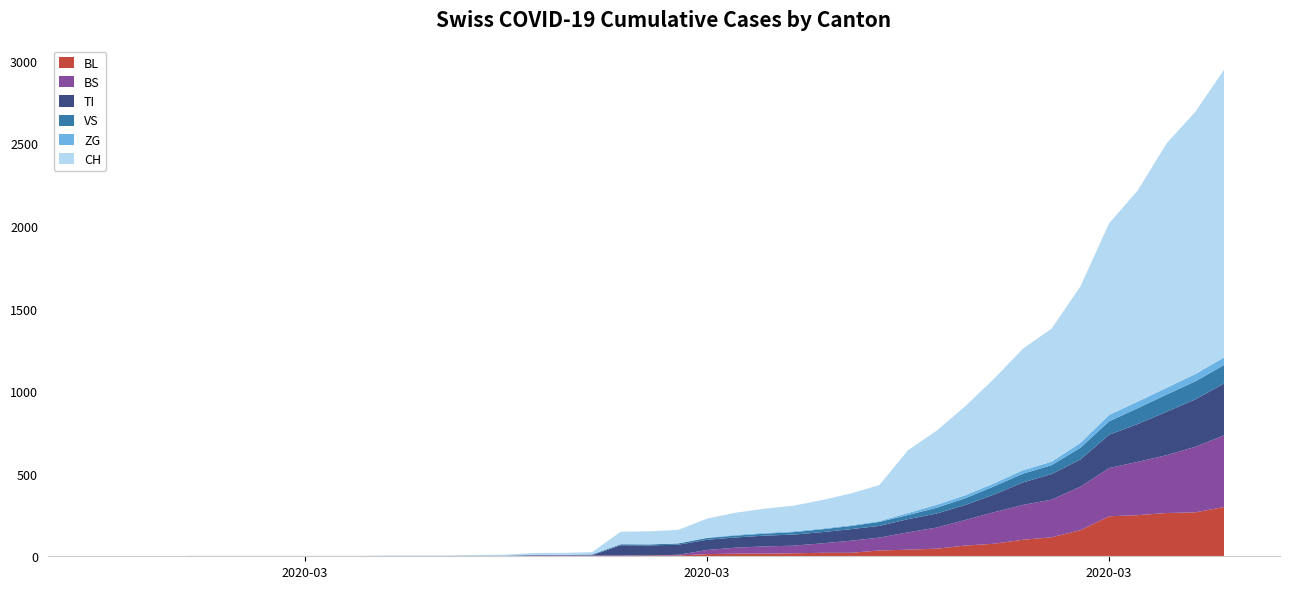

Reading left to right, list all the values displayed in this chart.

BL: 2020-02-25=0	2020-02-26=0	2020-02-27=0	2020-02-28=0	2020-02-29=0	2020-03-01=0	2020-03-02=0	2020-03-03=0	2020-03-04=0	2020-03-05=0	2020-03-06=0	2020-03-07=0	2020-03-08=0	2020-03-09=1	2020-03-10=2	2020-03-11=2	2020-03-12=2	2020-03-13=2	2020-03-14=2	2020-03-15=5	2020-03-16=5	2020-03-17=13	2020-03-18=16	2020-03-19=16	2020-03-20=18	2020-03-21=21	2020-03-22=21	2020-03-23=35	2020-03-24=40	2020-03-25=46	2020-03-26=65	2020-03-27=76	2020-03-28=100	2020-03-29=115	2020-03-30=158	2020-03-31=242	2020-04-01=249	2020-04-02=262	2020-04-03=266	2020-04-04=298
BS: 2020-02-25=0	2020-02-26=0	2020-02-27=0	2020-02-28=0	2020-02-29=0	2020-03-01=0	2020-03-02=0	2020-03-03=0	2020-03-04=0	2020-03-05=0	2020-03-06=0	2020-03-07=0	2020-03-08=0	2020-03-09=0	2020-03-10=0	2020-03-11=4	2020-03-12=4	2020-03-13=4	2020-03-14=4	2020-03-15=0	2020-03-16=4	2020-03-17=25	2020-03-18=36	2020-03-19=44	2020-03-20=46	2020-03-21=57	2020-03-22=73	2020-03-23=78	2020-03-24=105	2020-03-25=128	2020-03-26=155	2020-03-27=191	2020-03-28=211	2020-03-29=228	2020-03-30=263	2020-03-31=292	2020-04-01=323	2020-04-02=350	2020-04-03=397	2020-04-04=434
TI: 2020-02-25=0	2020-02-26=0	2020-02-27=0	2020-02-28=0	2020-02-29=0	2020-03-01=0	2020-03-02=0	2020-03-03=0	2020-03-04=0	2020-03-05=0	2020-03-06=0	2020-03-07=0	2020-03-08=0	2020-03-09=0	2020-03-10=0	2020-03-11=0	2020-03-12=0	2020-03-13=0	2020-03-14=61	2020-03-15=61	2020-03-16=61	2020-03-17=62	2020-03-18=62	2020-03-19=65	2020-03-20=67	2020-03-21=68	2020-03-22=70	2020-03-23=71	2020-03-24=80	2020-03-25=85	2020-03-26=91	2020-03-27=107	2020-03-28=136	2020-03-29=155	2020-03-30=165	2020-03-31=202	2020-04-01=229	2020-04-02=263	2020-04-03=287	2020-04-04=314
VS: 2020-02-25=0	2020-02-26=0	2020-02-27=0	2020-02-28=2	2020-02-29=2	2020-03-01=2	2020-03-02=2	2020-03-03=2	2020-03-04=2	2020-03-05=2	2020-03-06=2	2020-03-07=2	2020-03-08=2	2020-03-09=2	2020-03-10=2	2020-03-11=3	2020-03-12=3	2020-03-13=5	2020-03-14=6	2020-03-15=6	2020-03-16=8	2020-03-17=11	2020-03-18=11	2020-03-19=12	2020-03-20=15	2020-03-21=17	2020-03-22=19	2020-03-23=24	2020-03-24=25	2020-03-25=35	2020-03-26=41	2020-03-27=50	2020-03-28=53	2020-03-29=54	2020-03-30=71	2020-03-31=81	2020-04-01=96	2020-04-02=104	2020-04-03=109	2020-04-04=112
ZG: 2020-02-25=0	2020-02-26=0	2020-02-27=0	2020-02-28=0	2020-02-29=0	2020-03-01=0	2020-03-02=0	2020-03-03=0	2020-03-04=0	2020-03-05=0	2020-03-06=0	2020-03-07=0	2020-03-08=0	2020-03-09=0	2020-03-10=0	2020-03-11=0	2020-03-12=0	2020-03-13=0	2020-03-14=0	2020-03-15=0	2020-03-16=0	2020-03-17=1	2020-03-18=5	2020-03-19=5	2020-03-20=5	2020-03-21=5	2020-03-22=5	2020-03-23=5	2020-03-24=12	2020-03-25=18	2020-03-26=18	2020-03-27=18	2020-03-28=21	2020-03-29=21	2020-03-30=29	2020-03-31=39	2020-04-01=40	2020-04-02=41	2020-04-03=44	2020-04-04=46
CH: 2020-02-25=0	2020-02-26=0	2020-02-27=0	2020-02-28=0	2020-02-29=0	2020-03-01=0	2020-03-02=0	2020-03-03=0	2020-03-04=0	2020-03-05=0	2020-03-06=3	2020-03-07=3	2020-03-08=3	2020-03-09=5	2020-03-10=6	2020-03-11=11	2020-03-12=12	2020-03-13=14	2020-03-14=76	2020-03-15=79	2020-03-16=82	2020-03-17=116	2020-03-18=134	2020-03-19=146	2020-03-20=155	2020-03-21=172	2020-03-22=192	2020-03-23=218	2020-03-24=380	2020-03-25=449	2020-03-26=540	2020-03-27=634	2020-03-28=736	2020-03-29=806	2020-03-30=948	2020-03-31=1160	2020-04-01=1279	2020-04-02=1480	2020-04-03=1588	2020-04-04=1742